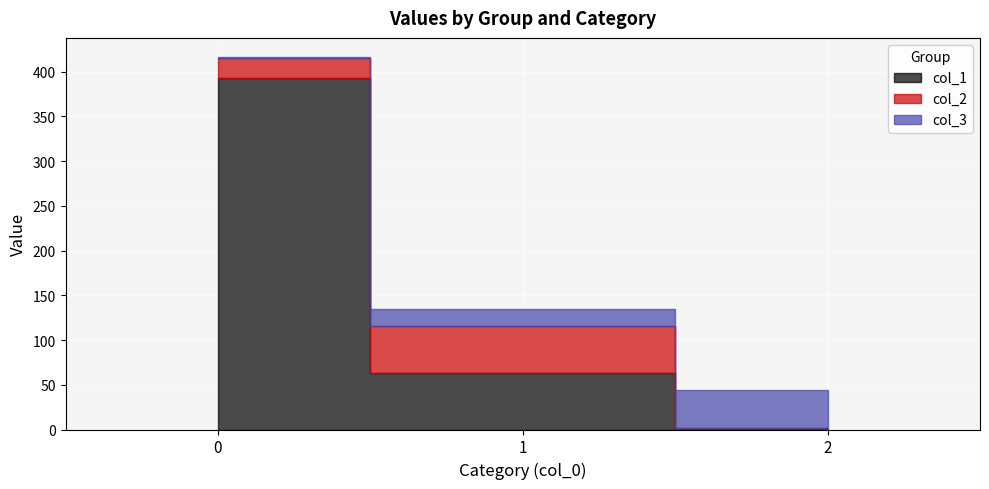

Does the chart display data point markers on the line(s)?

No